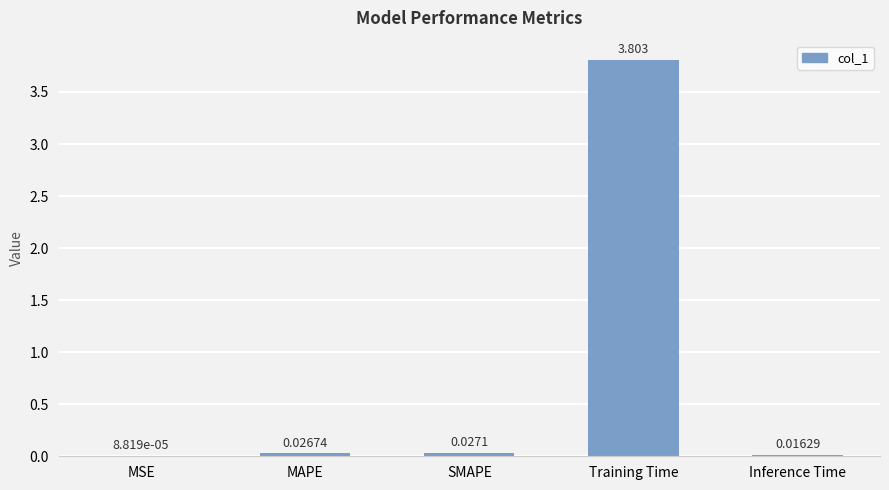

Count the number of data series in this chart.

1